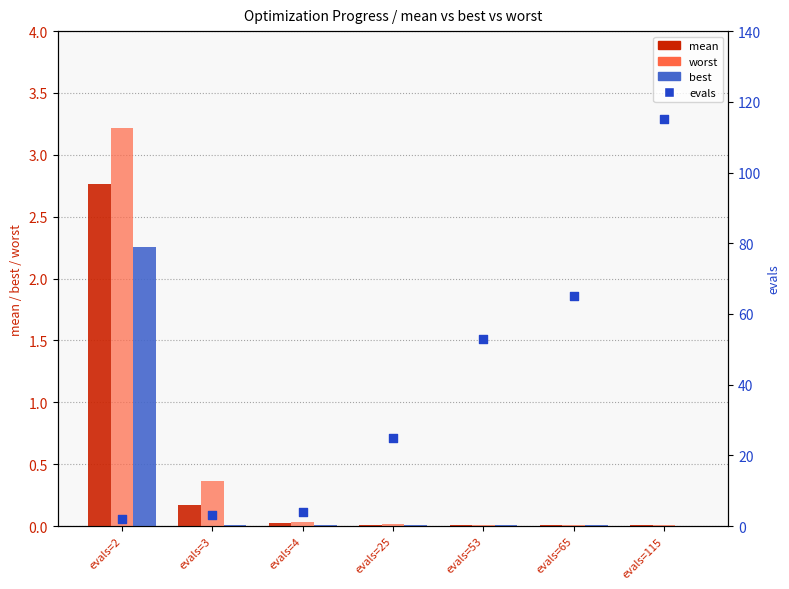

Is the value of evals at evals=53 greater than the value of mean at evals=4?

Yes